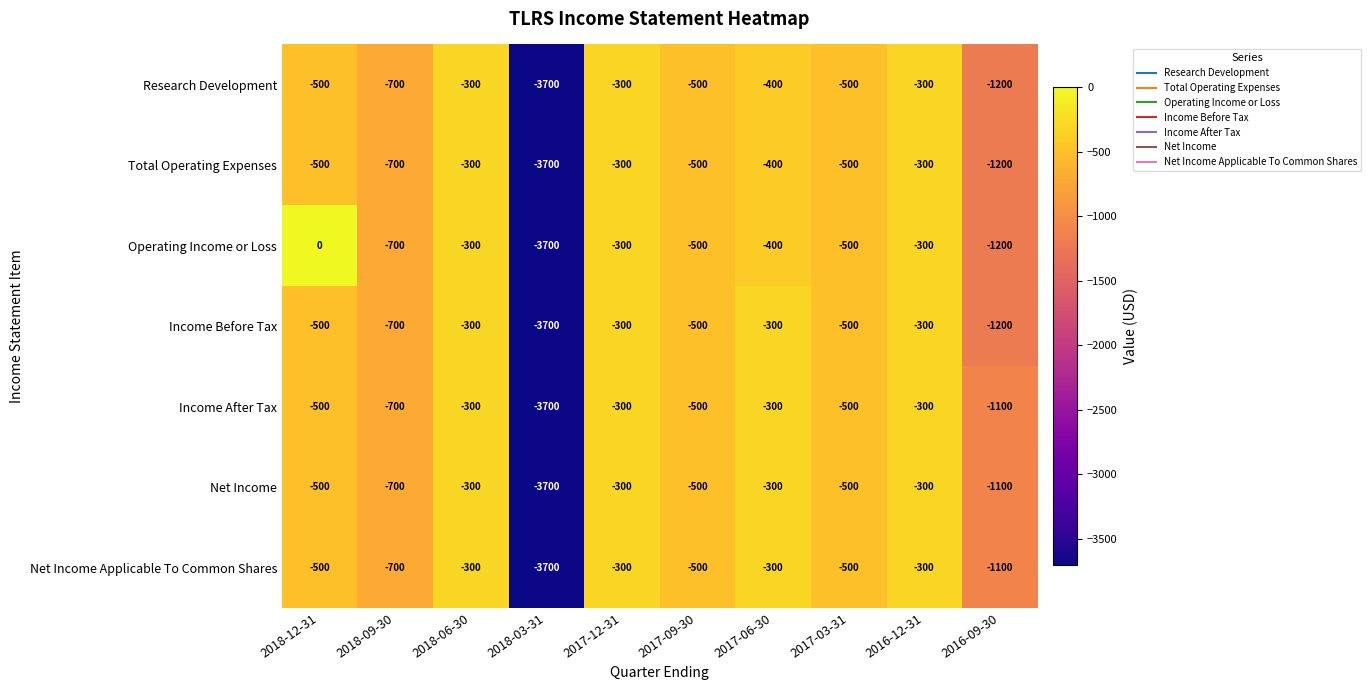

What is the total value across all series at 2018-09-30?

-4900